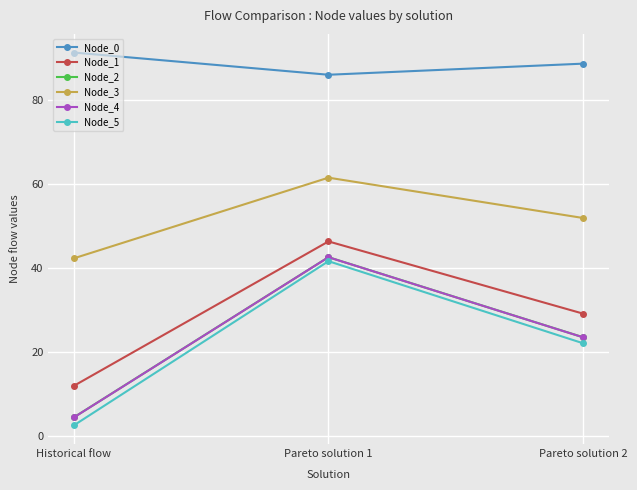

Reading left to right, what are all the values shown in this chart?

Node_0: 91.2	85.9	88.6
Node_1: 11.9	46.3	29.1
Node_2: 4.4	42.5	23.5
Node_3: 42.2	61.4	51.8
Node_4: 4.4	42.5	23.4
Node_5: 2.5	41.6	22.0